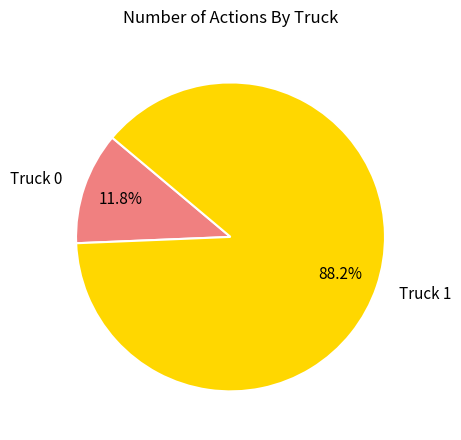

What percentage is NOT represented by Truck 1?

11.8%